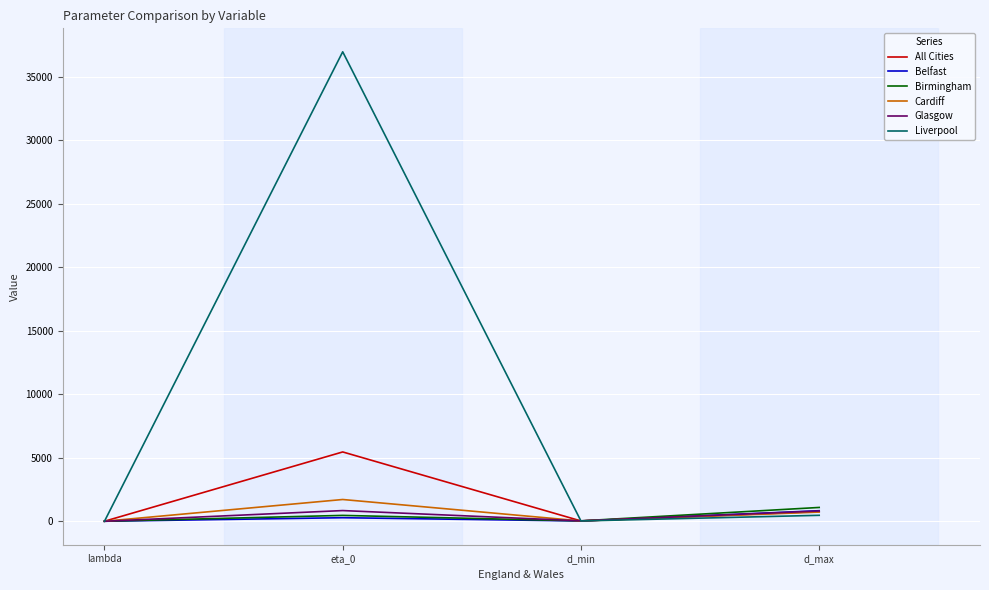

Which series has the largest total across all categories?

Liverpool